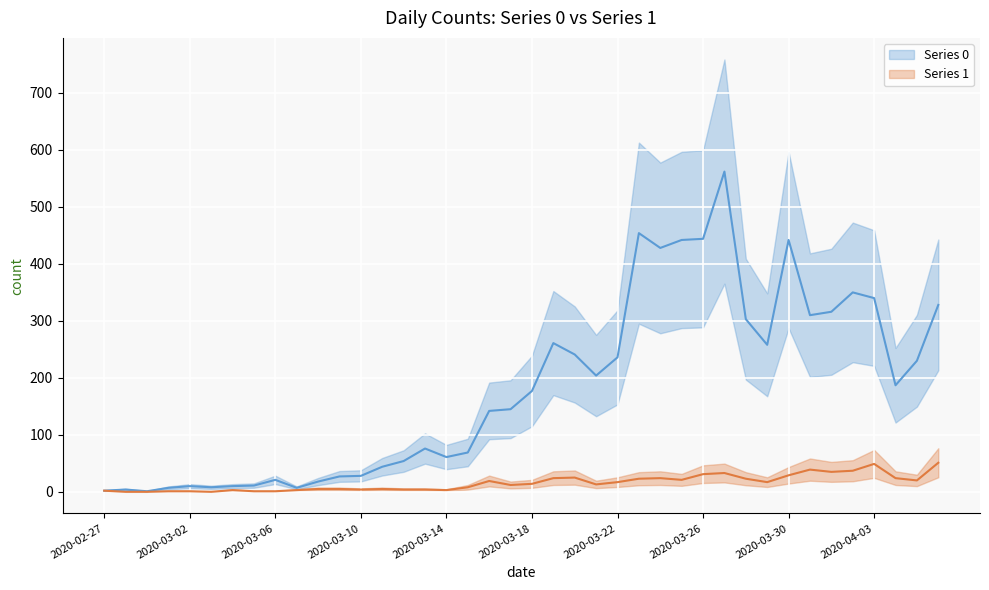

At how many categories does at least one series exceed 251?

14